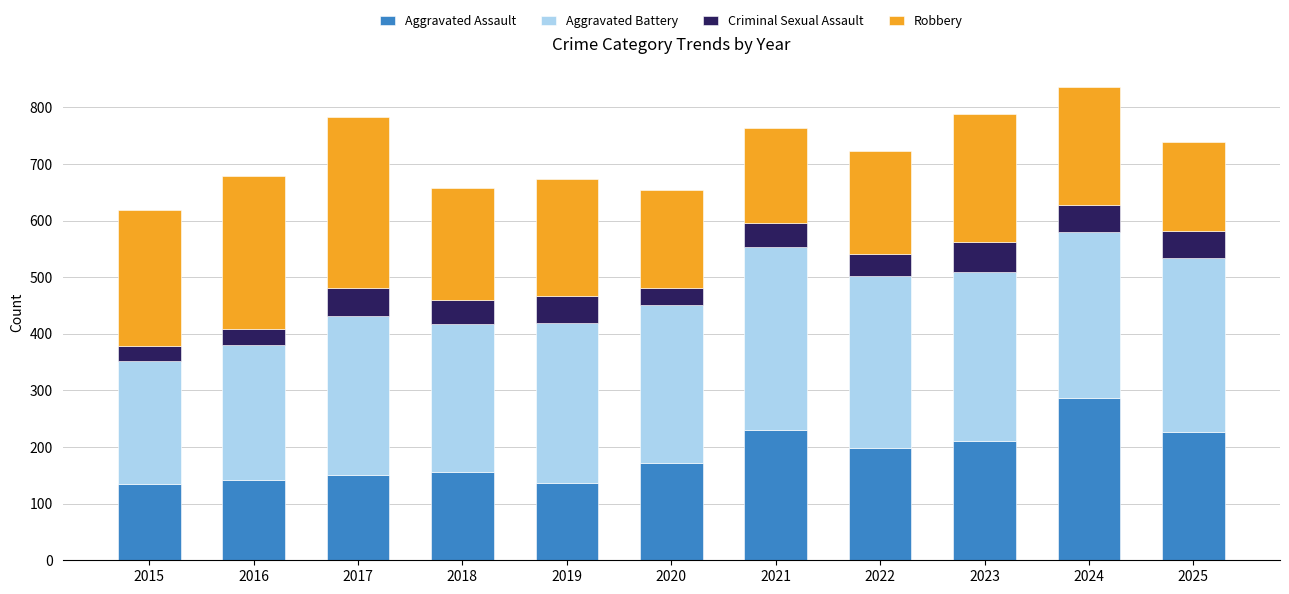

What is the minimum value for Aggravated Assault?

134